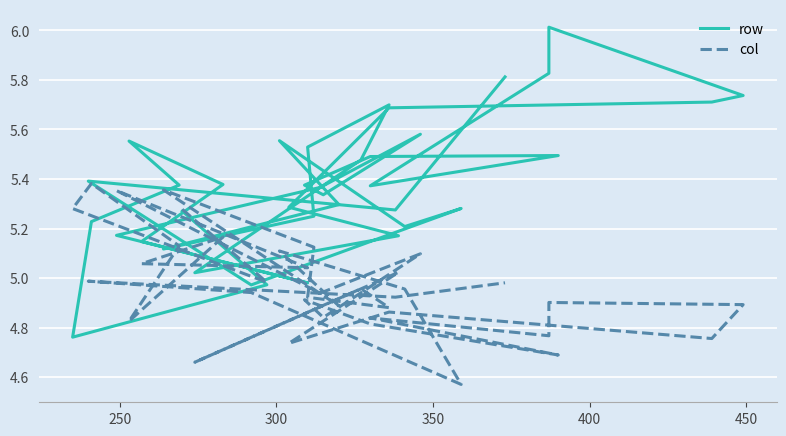

Is this an area chart (filled region under the line)?

No